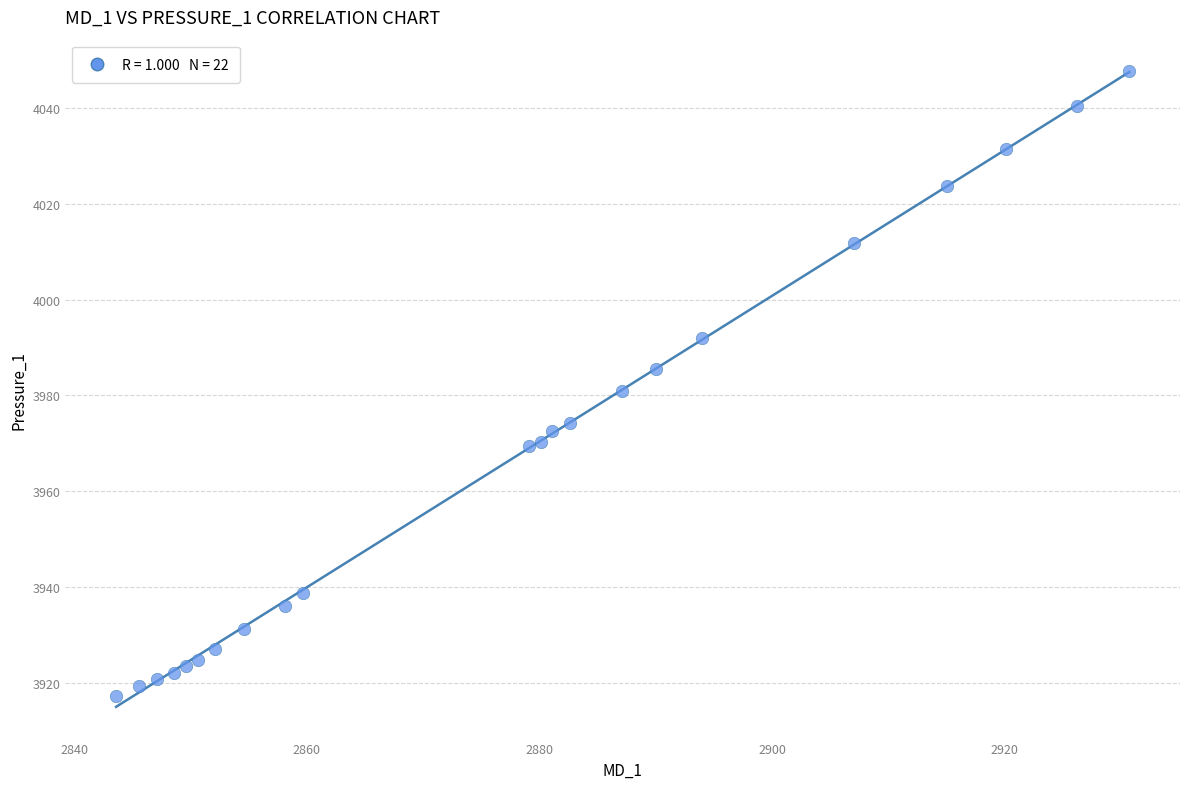

What is the range of X values (max minus min)?

87.1